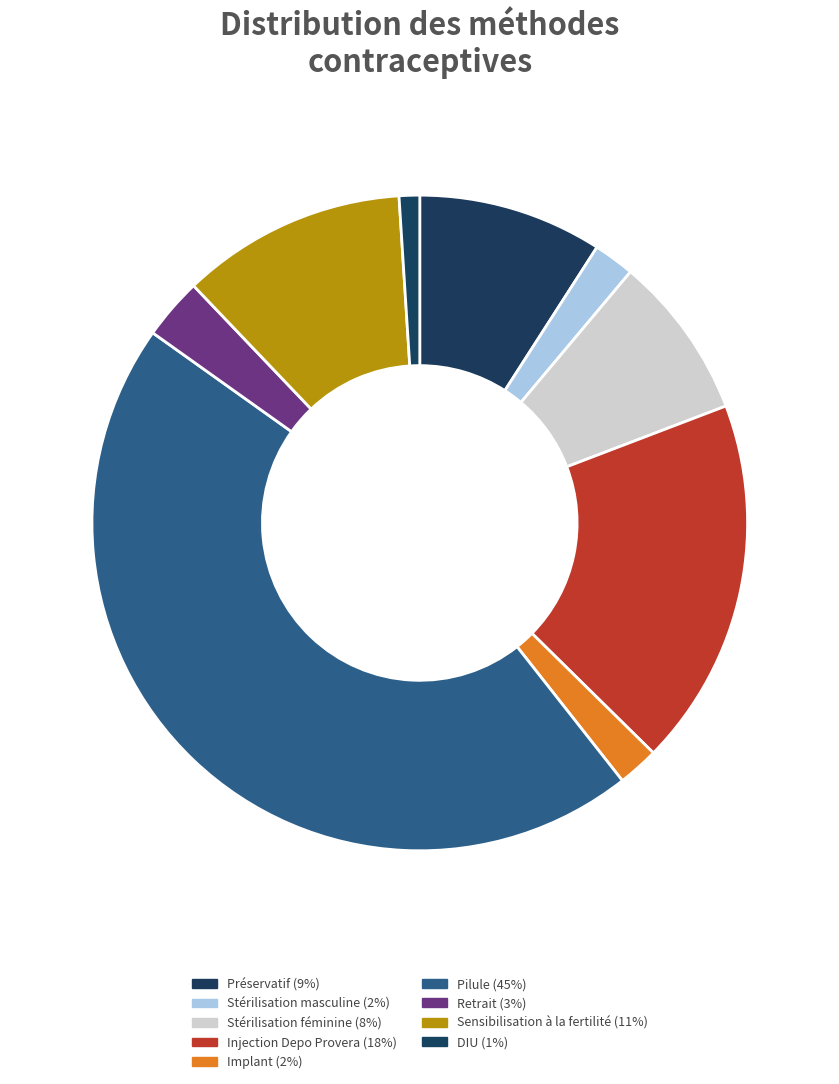

Does DIU represent more than half of the total?

No